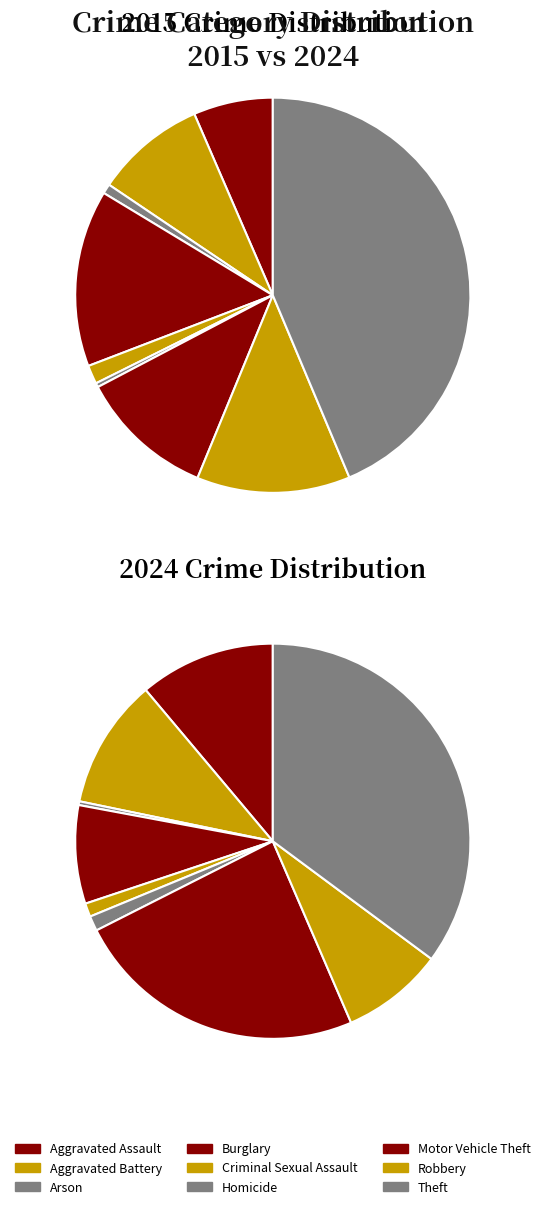

How many segments does this pie chart have?

9